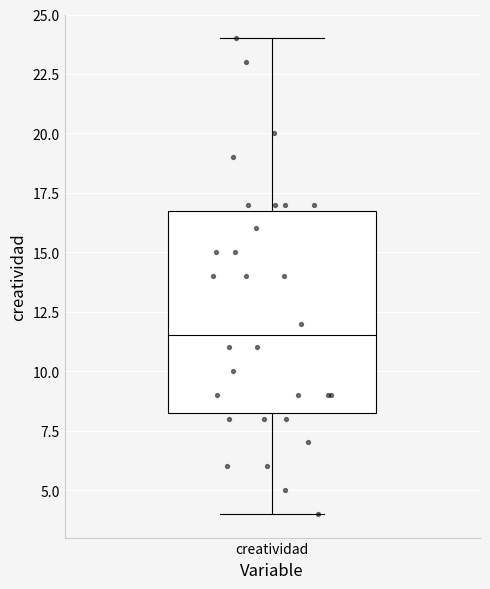

Where does the median line of the box for creatividad sit on the y-axis? The values are not printed on the chart, so give them approximately, as read against the axis.

11.5